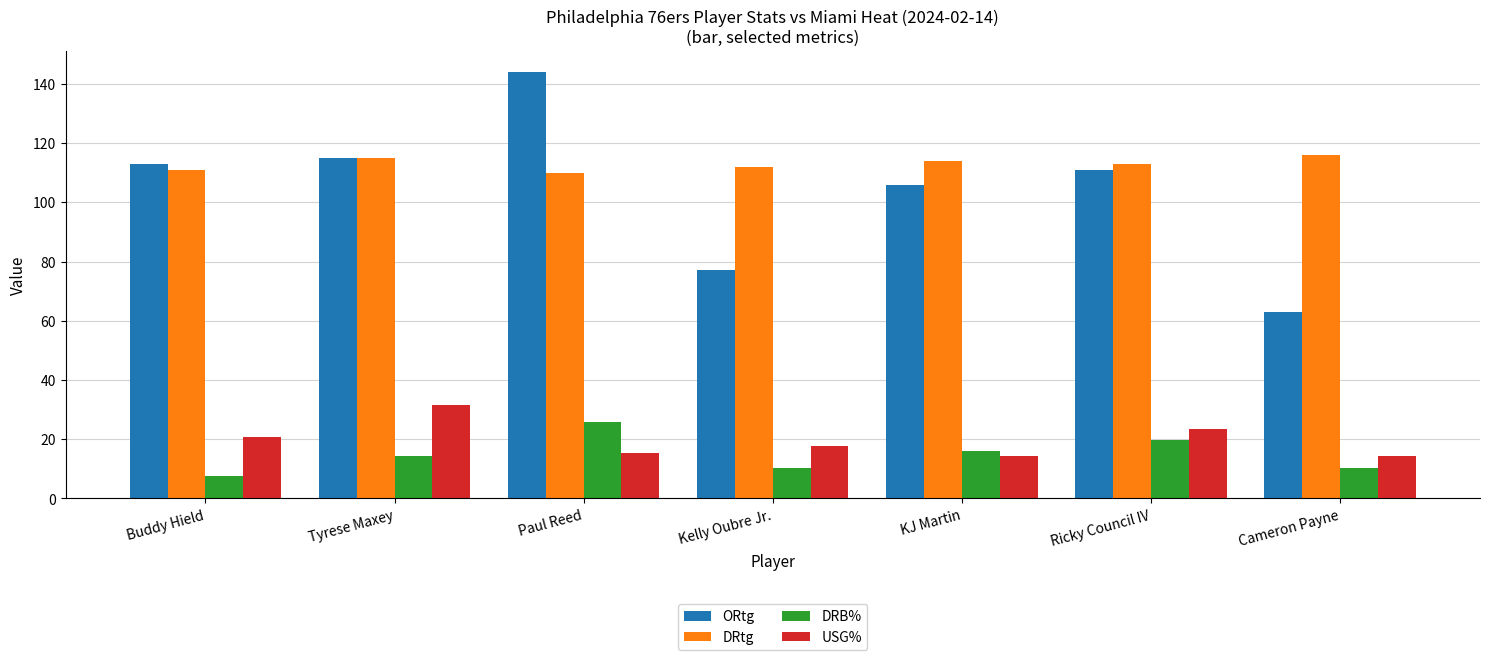

Between Kelly Oubre Jr. and KJ Martin, which series saw the biggest shift?

ORtg